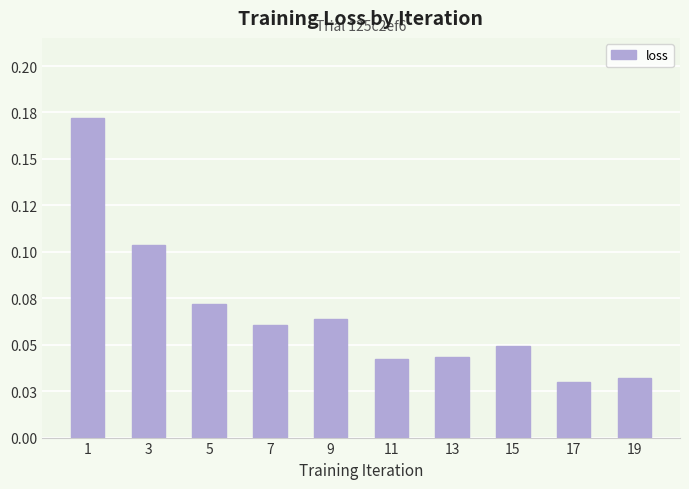

What is the approximate value at 1?

0.2